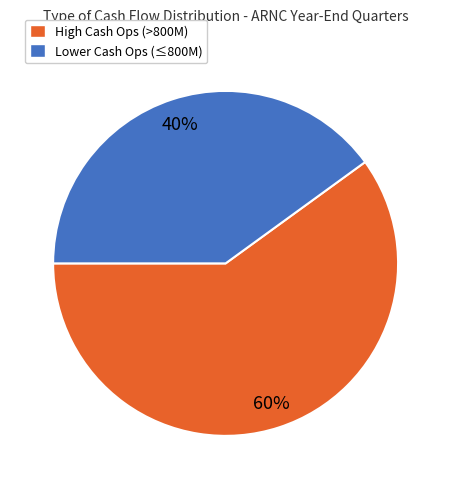

Does any single category account for the majority?

Yes